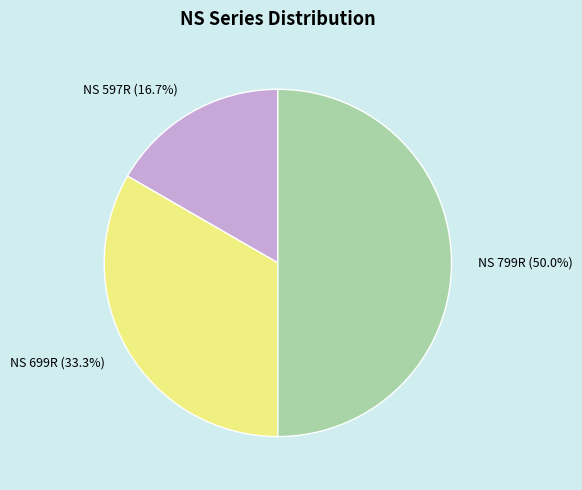

What percentage is the NS 597R slice, to the nearest percent?

17%